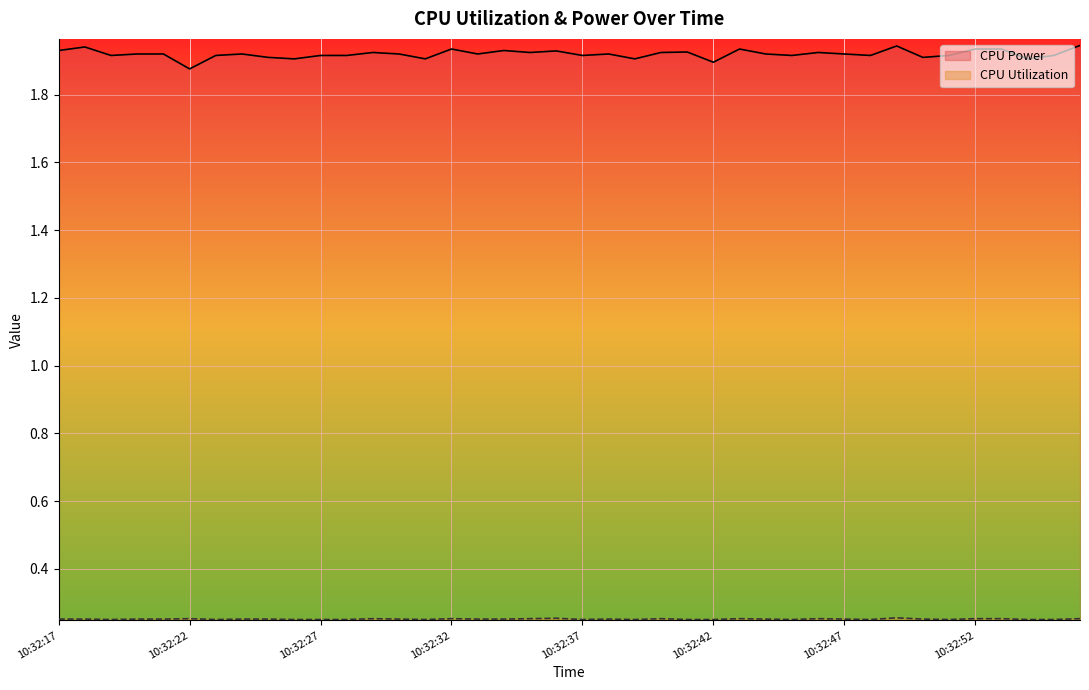

Which category has the highest value in the CPU Utilization series?

10:32:49